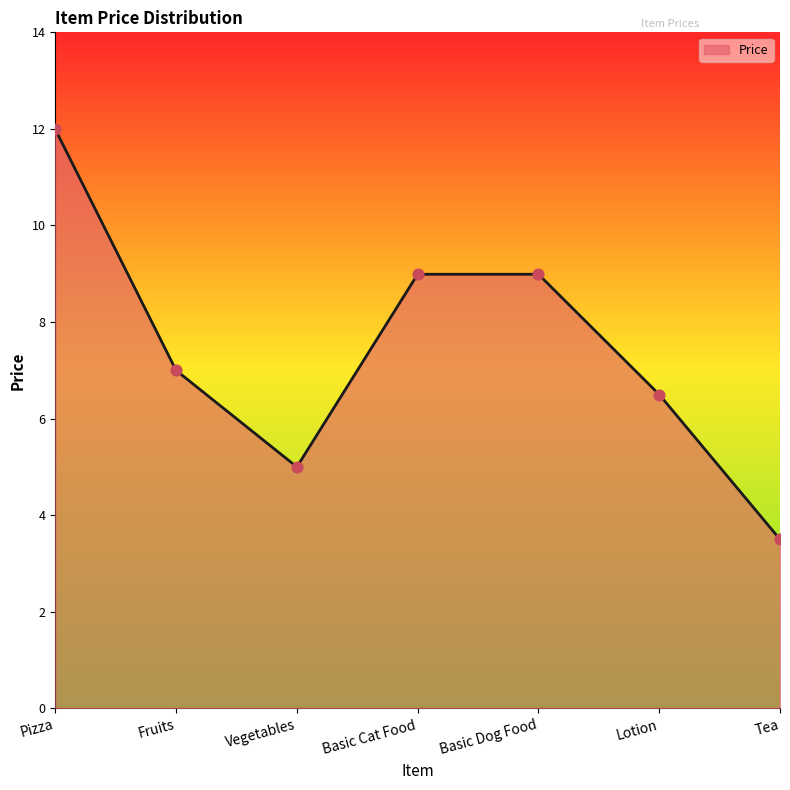

Which has a higher value, Lotion or Basic Dog Food?

Basic Dog Food